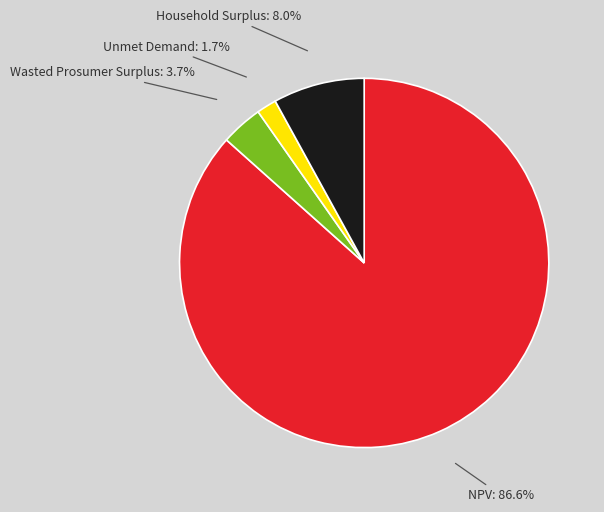

Combined, what portion of the pie is NPV and Household Surplus?

94.6%